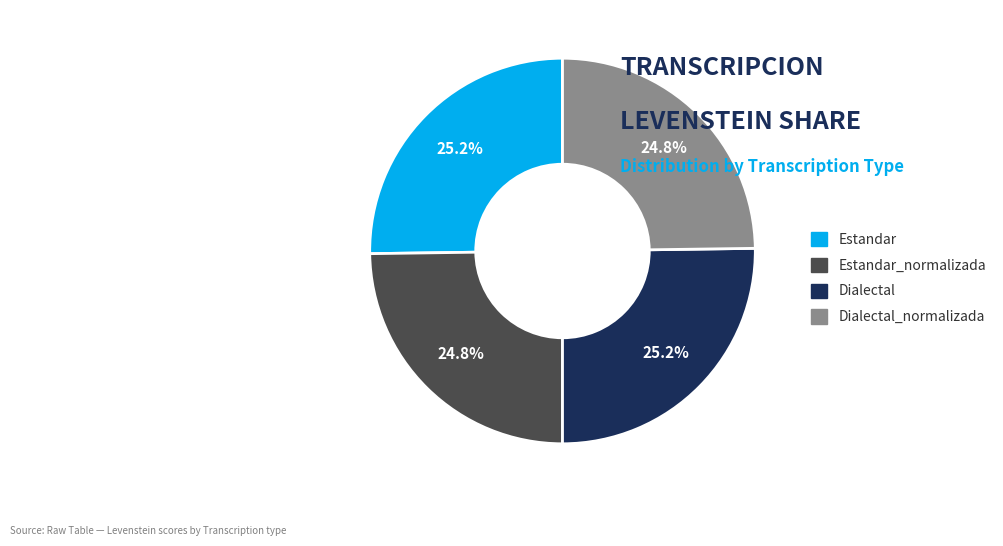

Is there any slice that represents more than half of the pie?

No